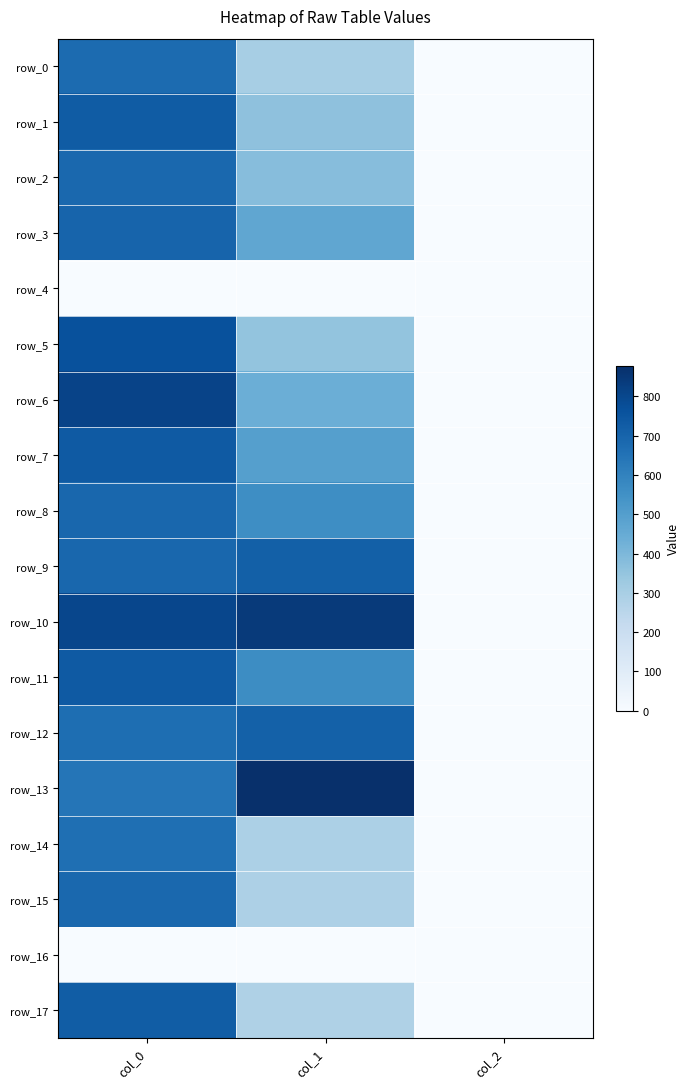

What is the sum of all row_15 values?

975.5